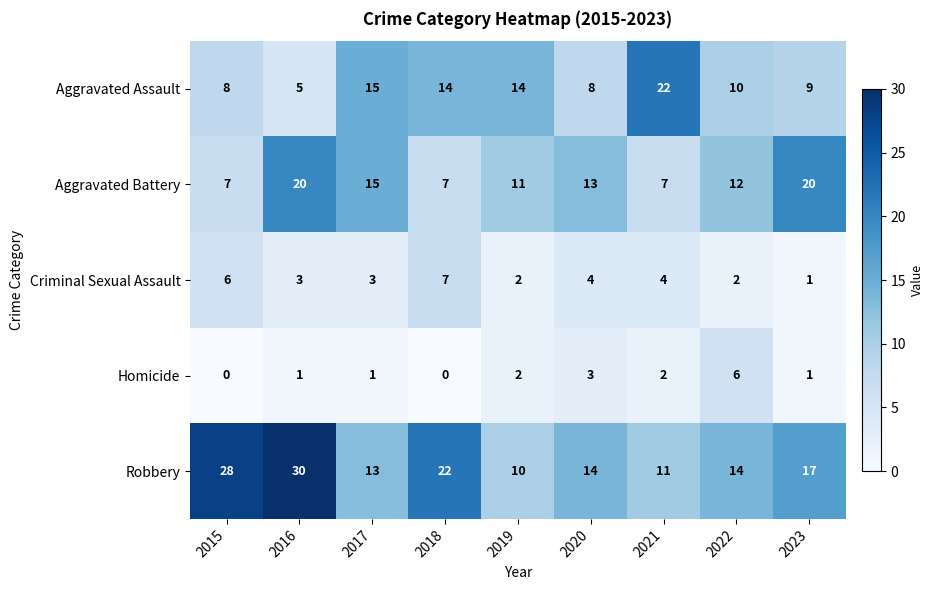

At which label does Criminal Sexual Assault reach its minimum?

2023